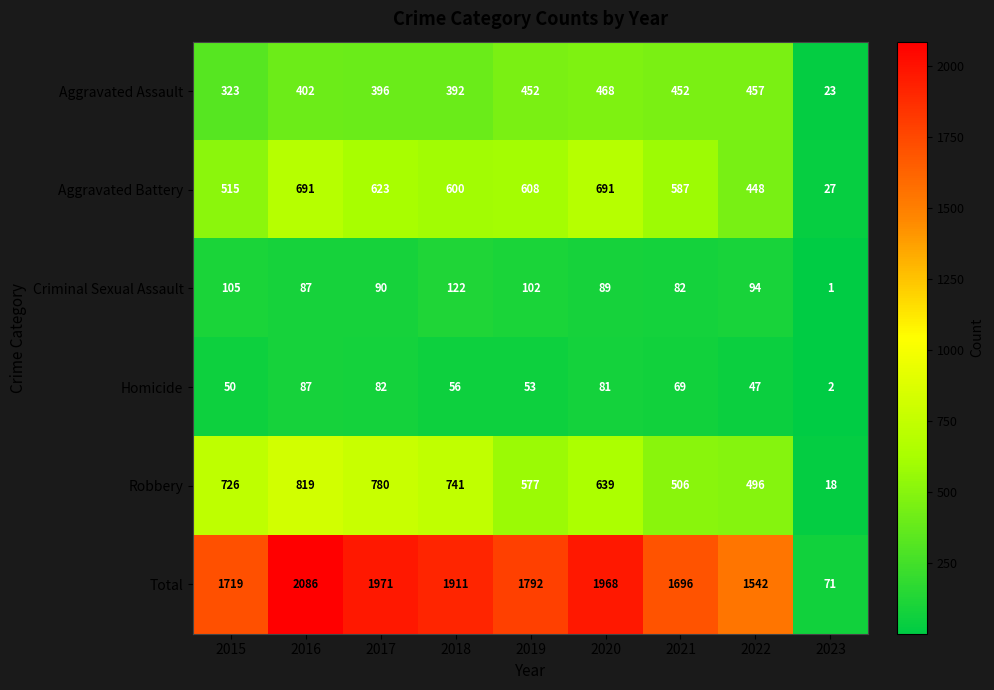

At how many categories does at least one series exceed 1857?

4